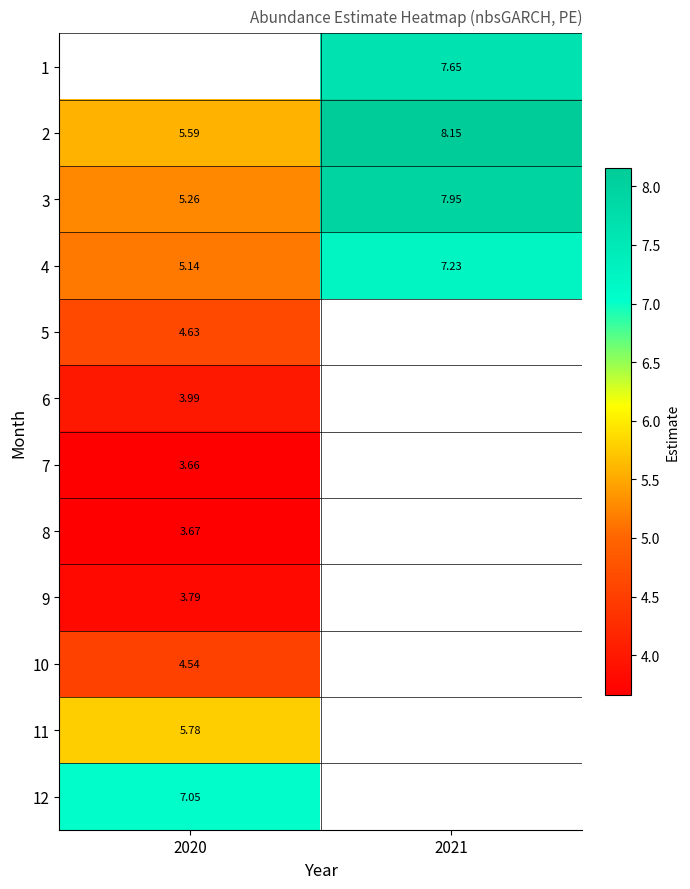

Which label corresponds to the smallest value in the chart?

2020